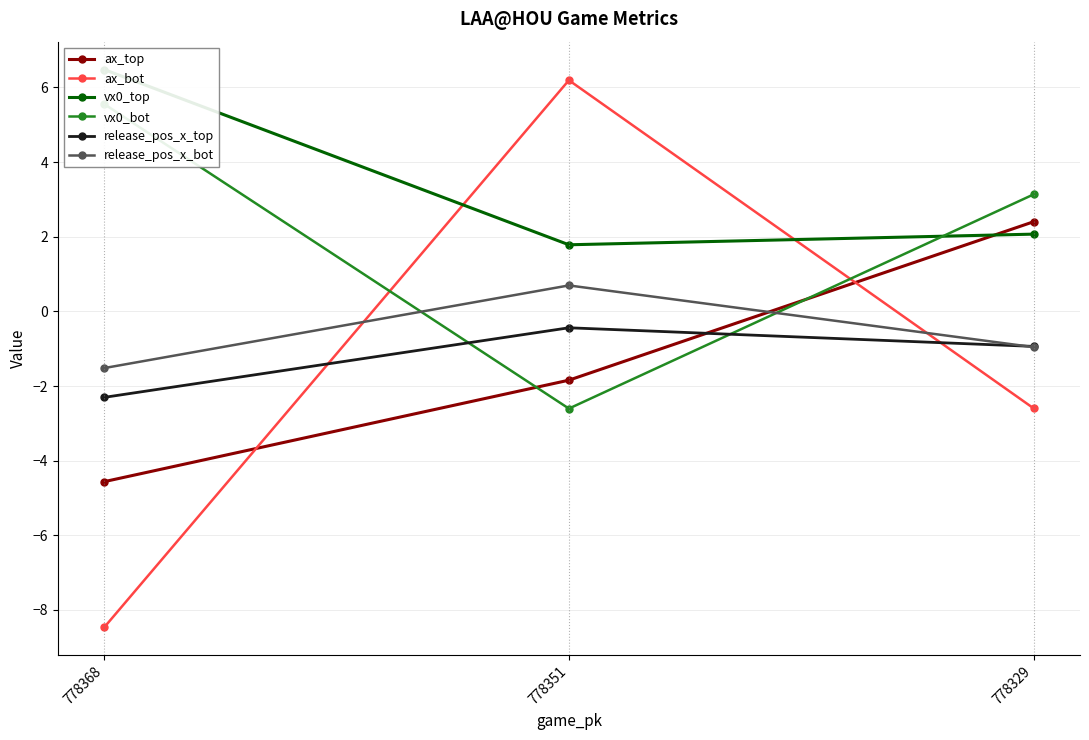

Rank the series by their maximum value, from highest to lowest.

vx0_top, ax_bot, vx0_bot, ax_top, release_pos_x_bot, release_pos_x_top